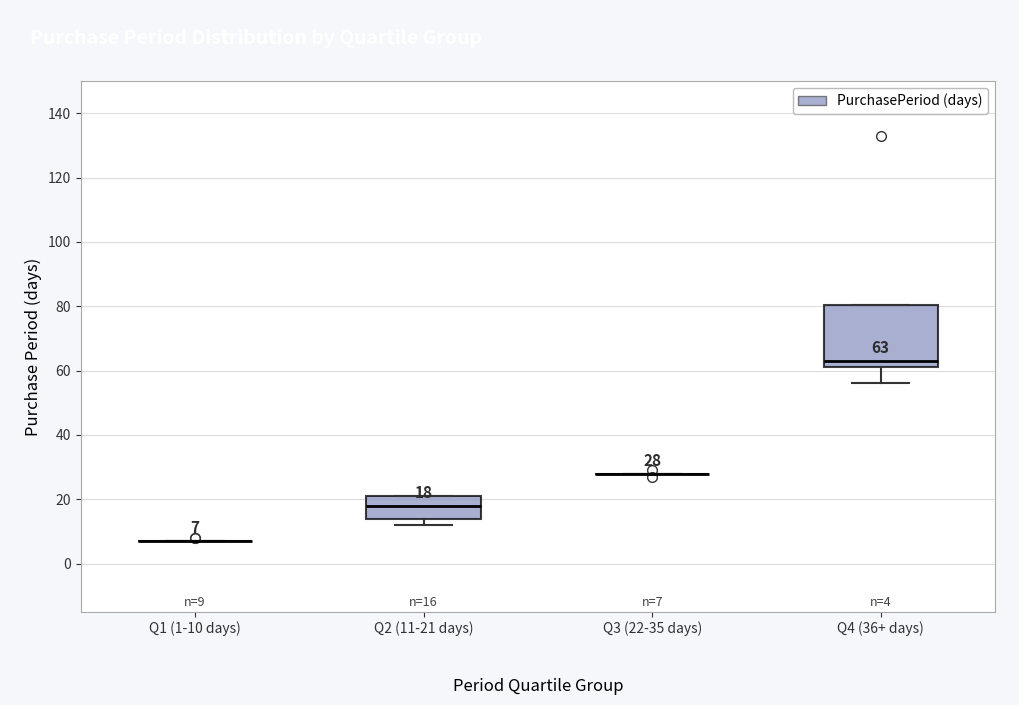

Which box is the tallest, from its lower edge to its upper edge?

Q4 (36+ days)